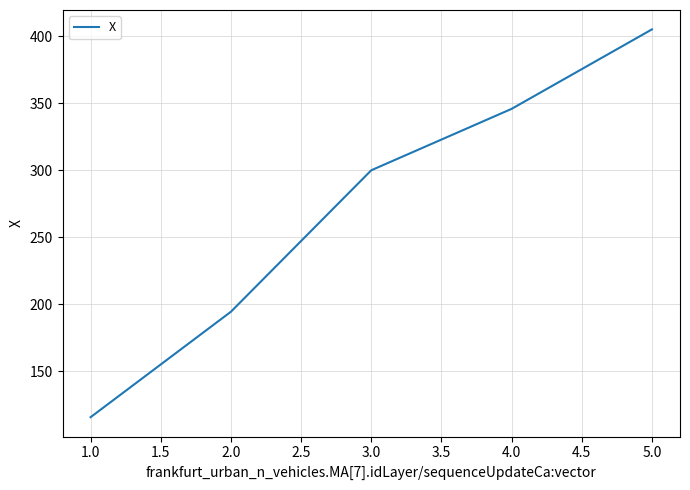

Does the chart display data point markers on the line(s)?

No